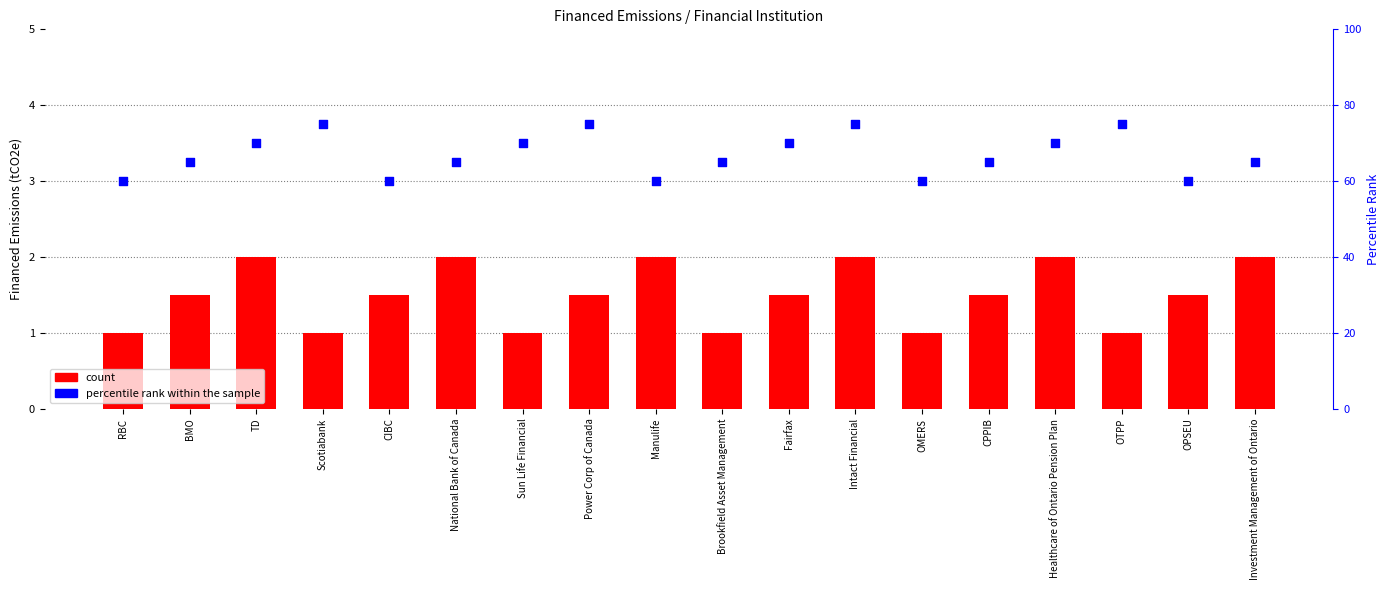

At how many categories does at least one series exceed 67?

8